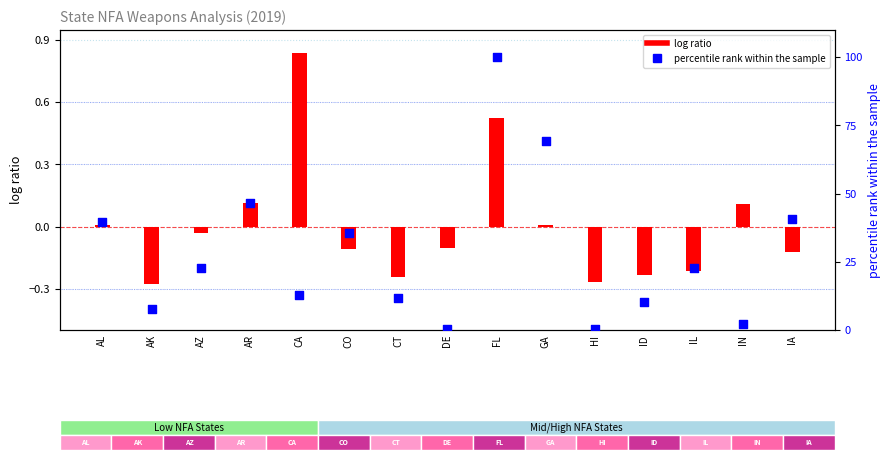

At how many categories does at least one series exceed 50?

2